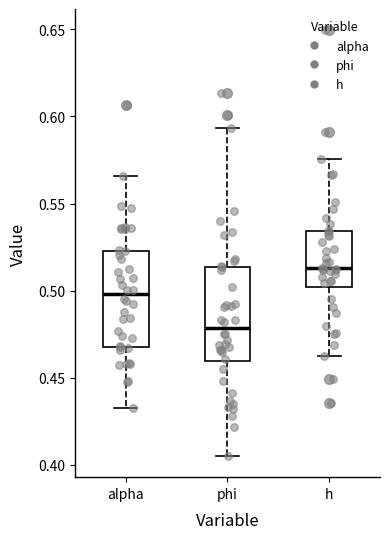

Reading left to right, transcribe this box plot: for each box, give where its median line is, the range the box spans, and where its two whiskers end, as read against the y-axis. The values are not printed on the chart, so give them approximately, as read against the axis.

alpha: median 0.500, box 0.470 to 0.525, whiskers 0.435 to 0.565
phi: median 0.480, box 0.460 to 0.515, whiskers 0.405 to 0.595
h: median 0.515, box 0.500 to 0.535, whiskers 0.465 to 0.575